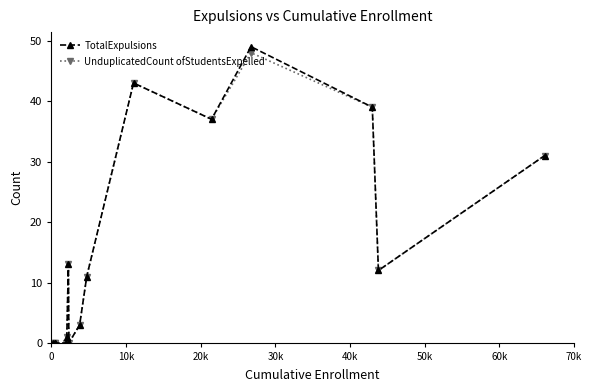

How many categories are shown in the chart?

15